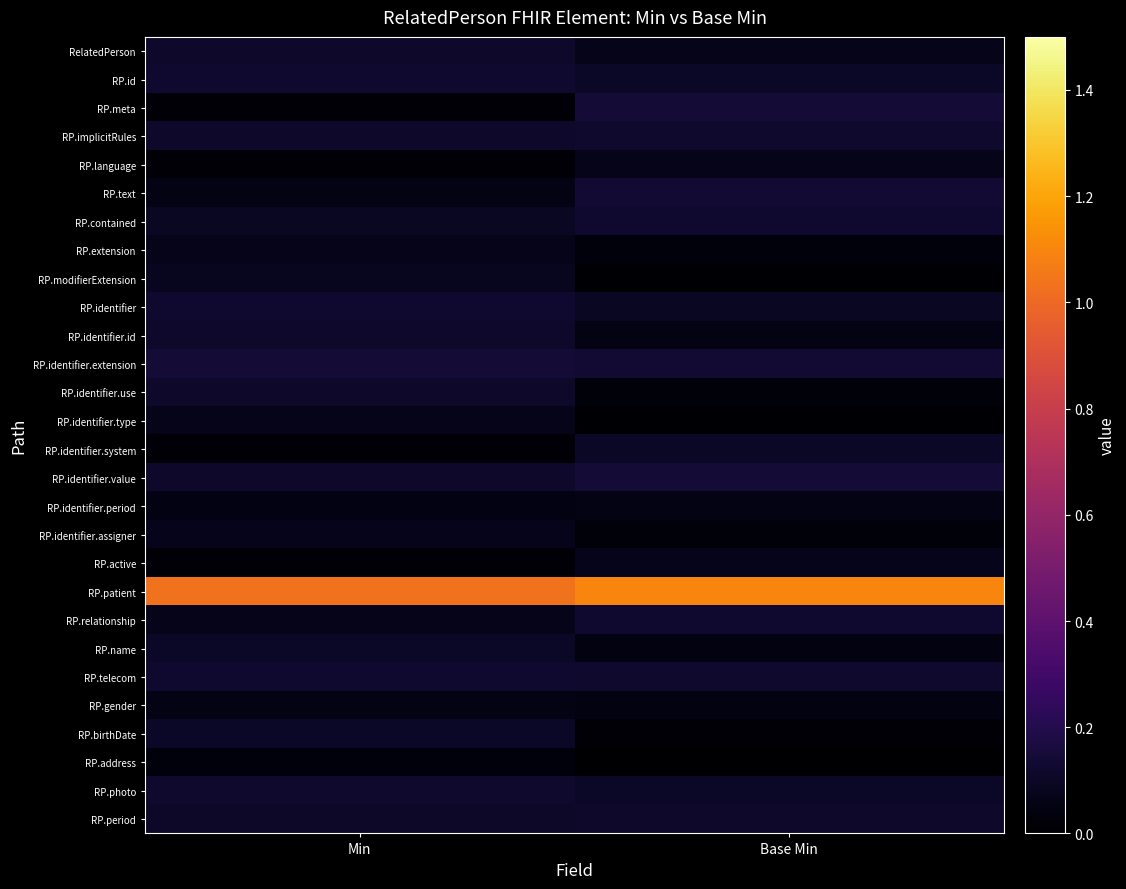

How many distinct data groups are displayed?

28